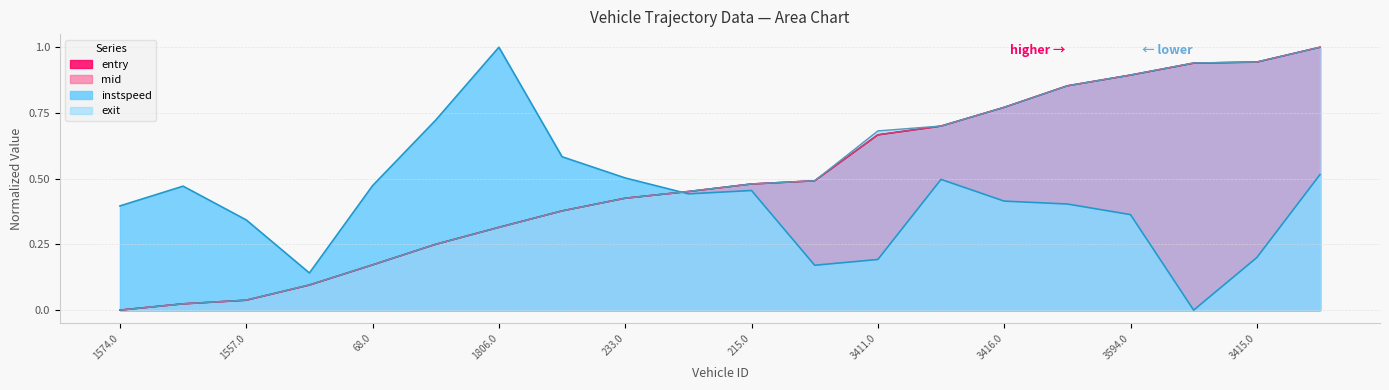

The entry series shows 0.3 at 3416.0. True or false?

False